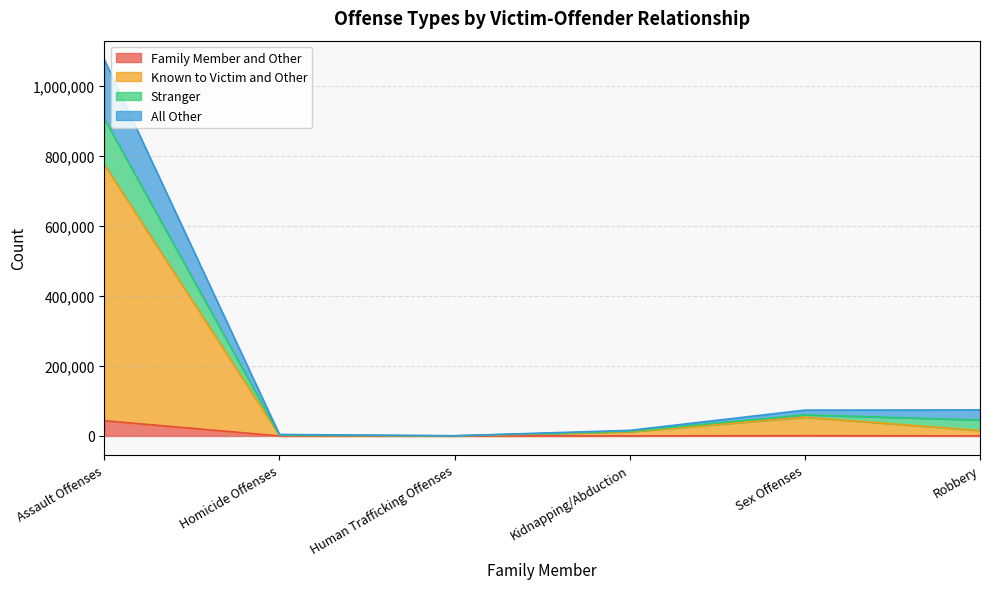

What is the highest value of the Family Member and Other series?

43614